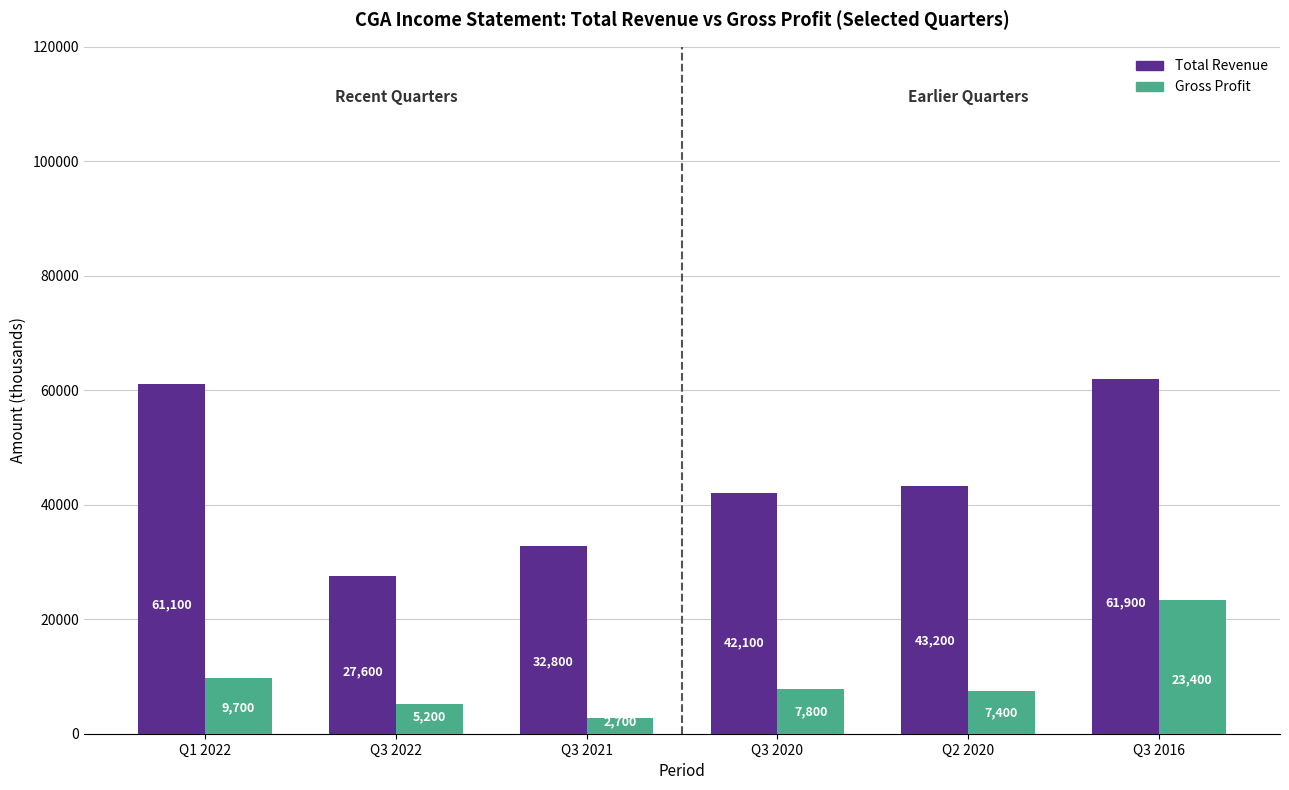

Is it true that Total Revenue equals 61900 at Q3 2016?

True